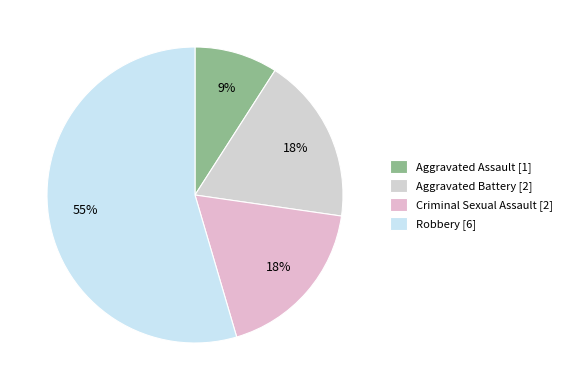

To the nearest percent, what percentage of the pie is Robbery?

55%